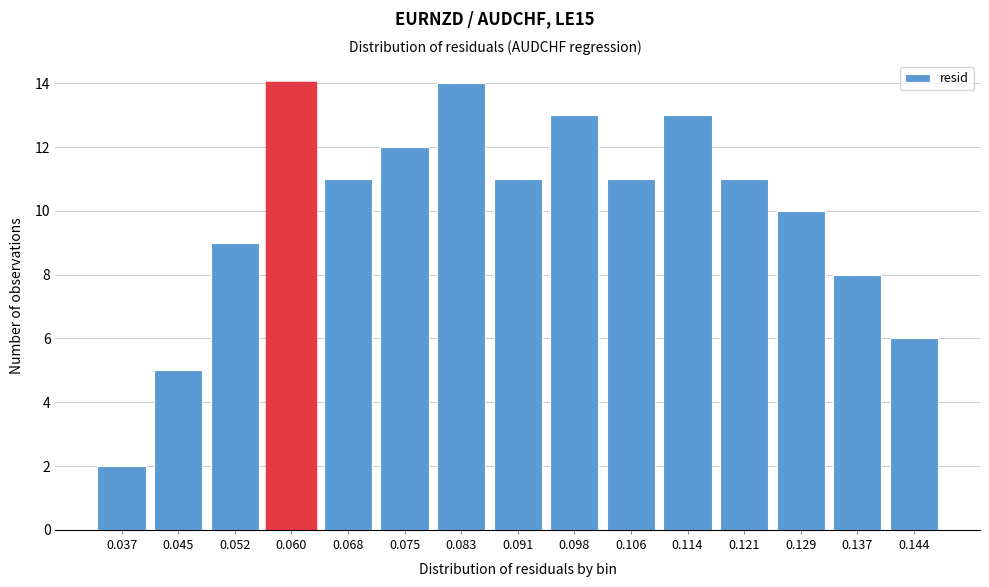

Reading right to left, extract all data points from this chart.

6	8	10	11	13	11	13	11	14	12	11	14	9	5	2